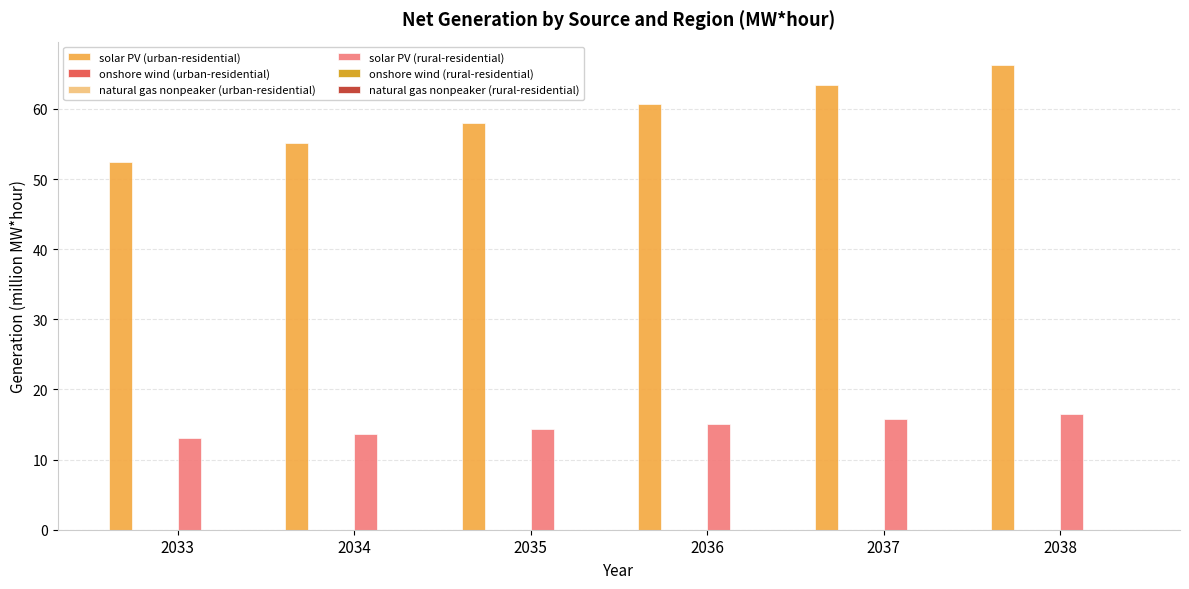

Which category has the highest value across all series?

2038